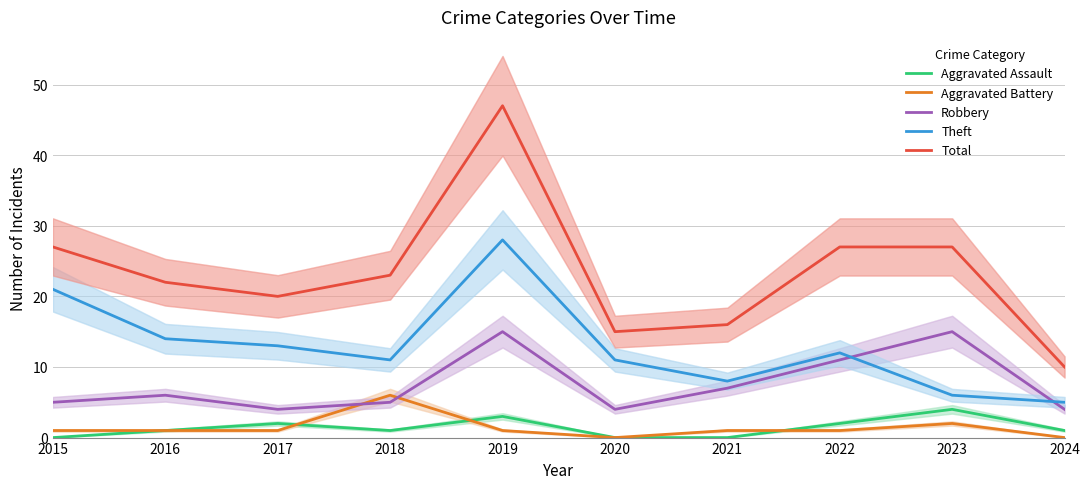

How many values in the Theft series are below 12?

5